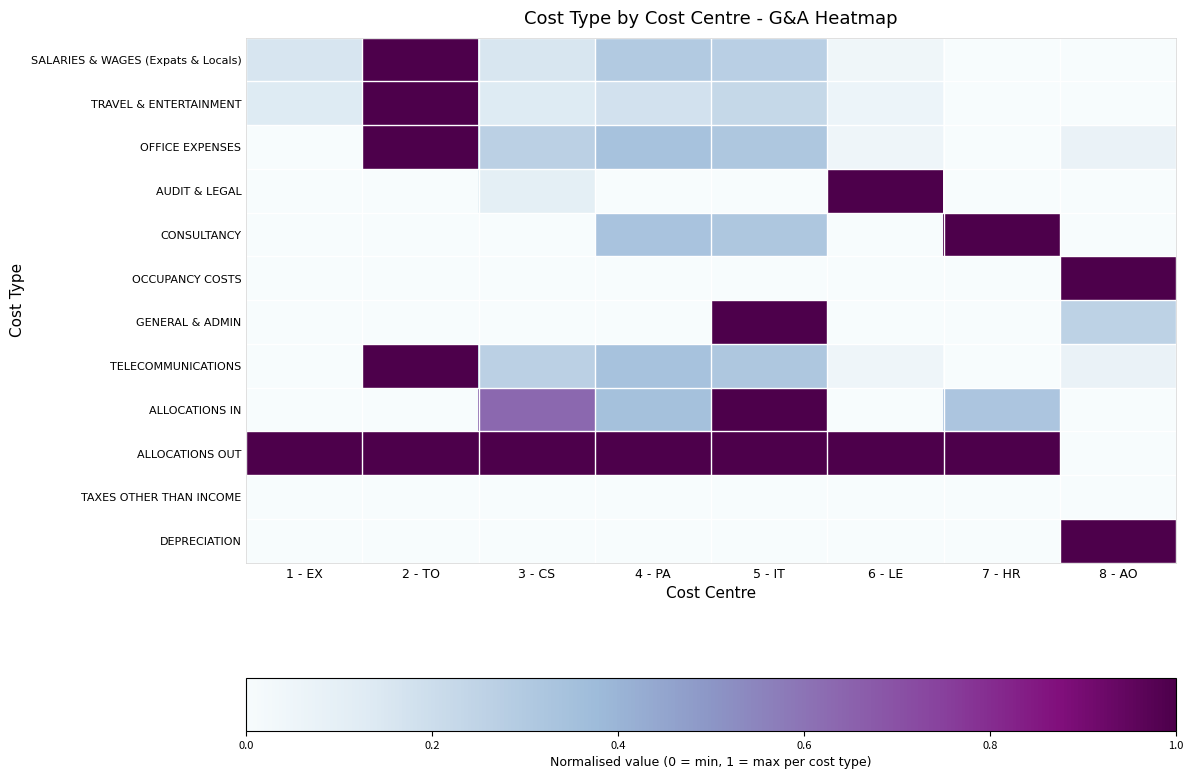

Count the number of categories in the chart.

8